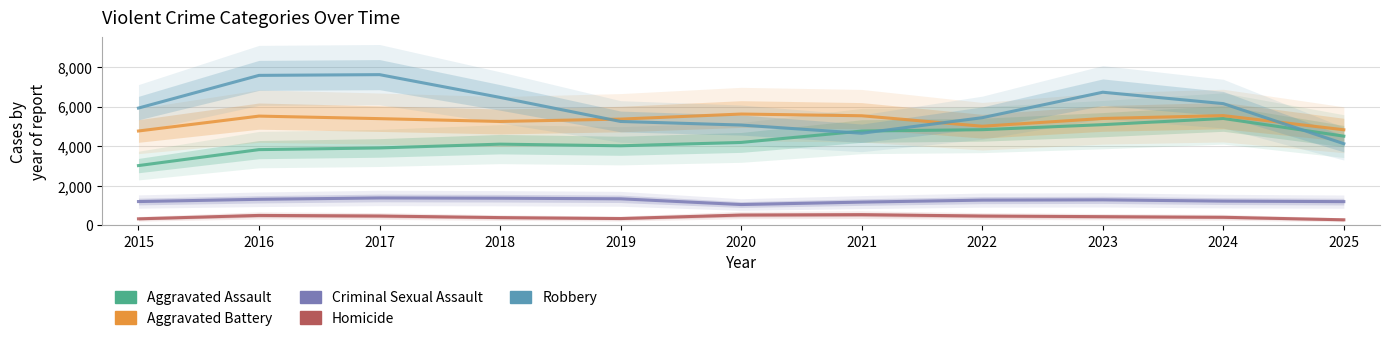

Does the chart display data point markers on the line(s)?

No